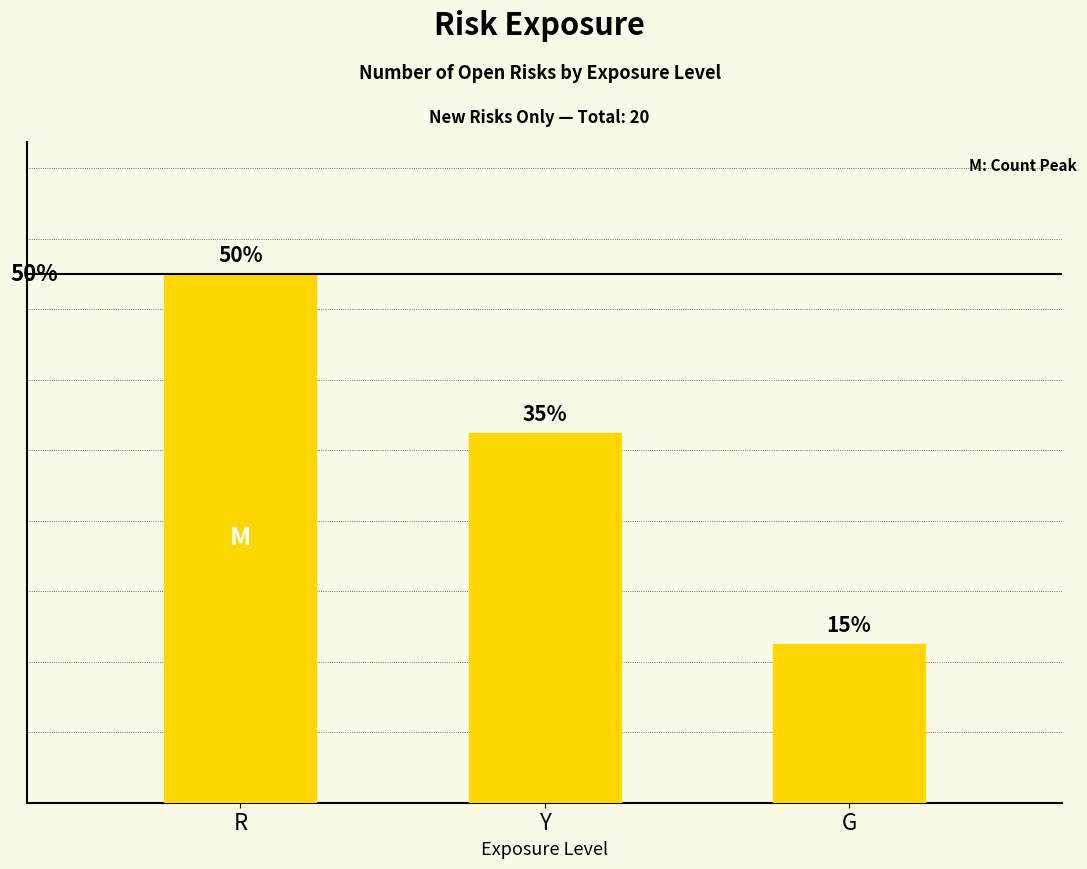

Are the bars horizontal?

No